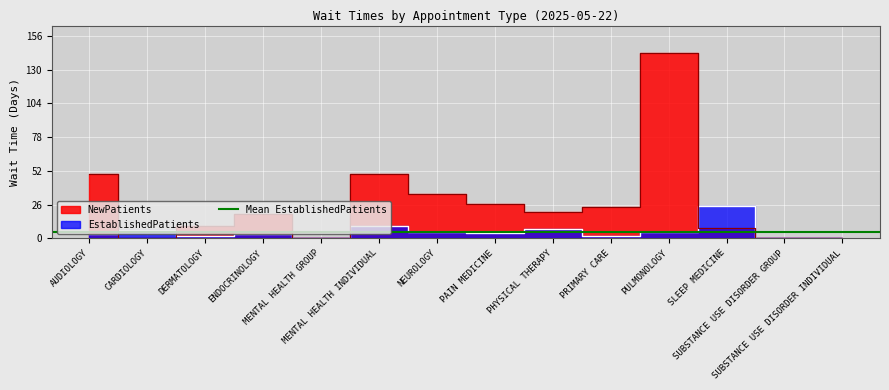

What is the greatest value displayed?

142.5